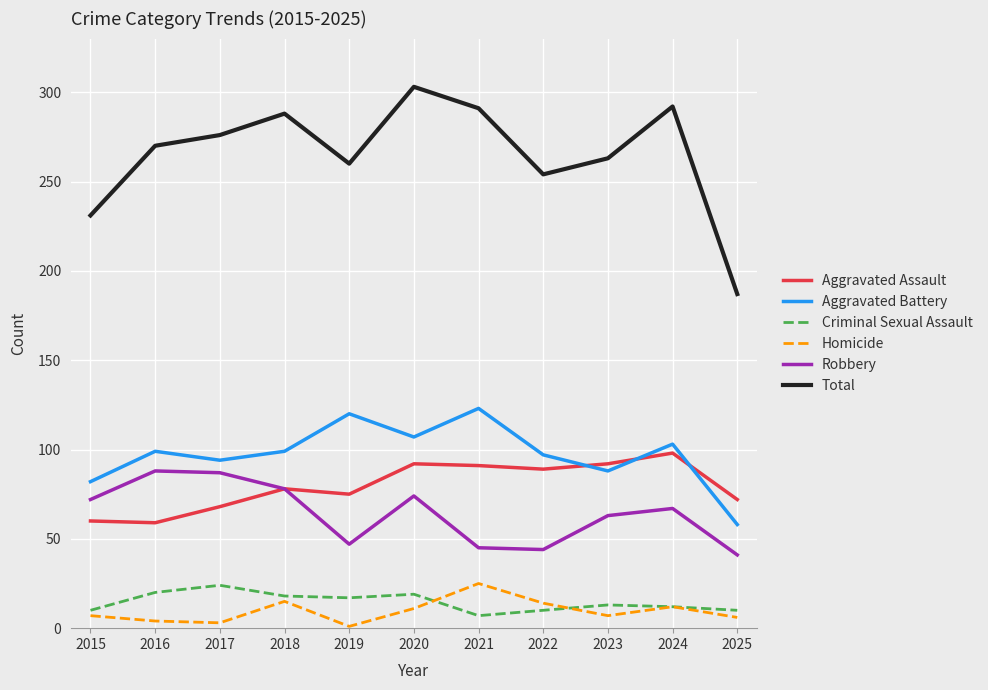

At which label does Robbery reach its minimum?

2025